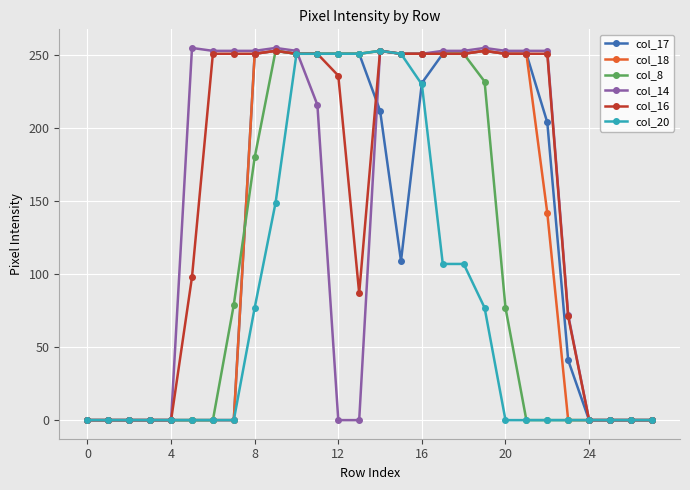

What is the maximum value for col_17?

253